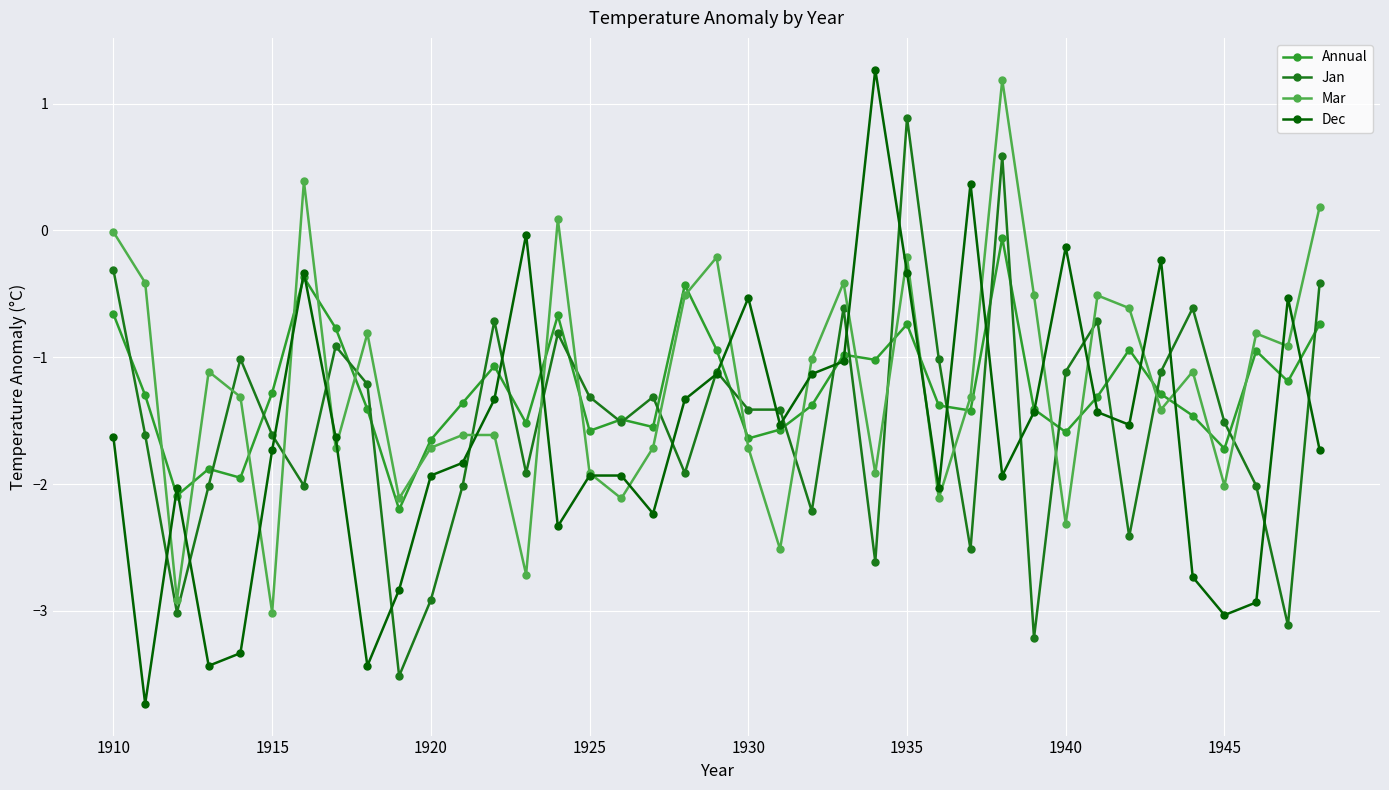

What is the greatest value displayed?

1.3